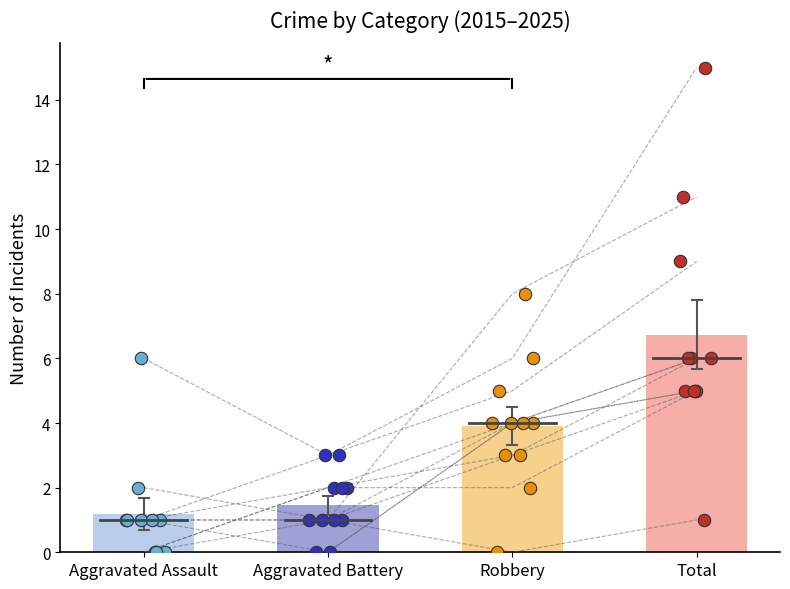

Which series has the widest spread of Y values?

Total